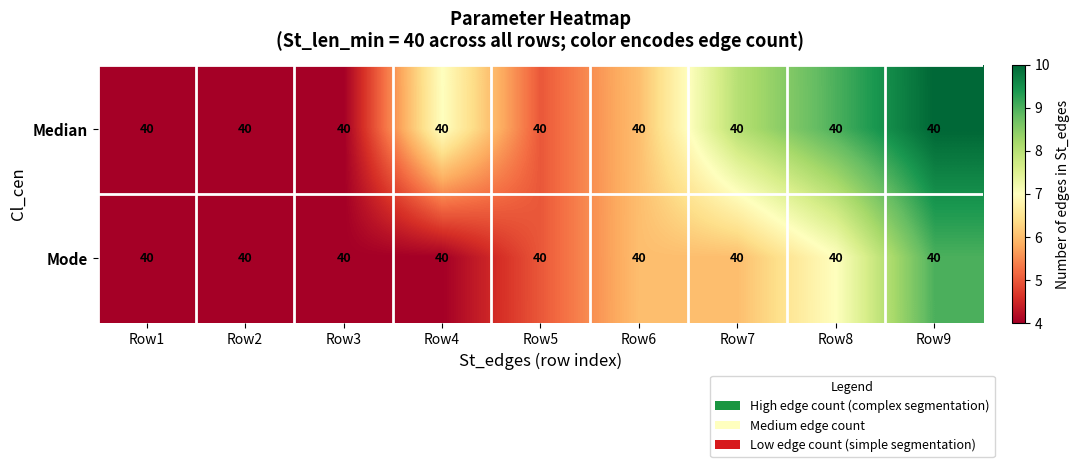

Is the value of Mode at Row5 greater than the value of Median at Row7?

No